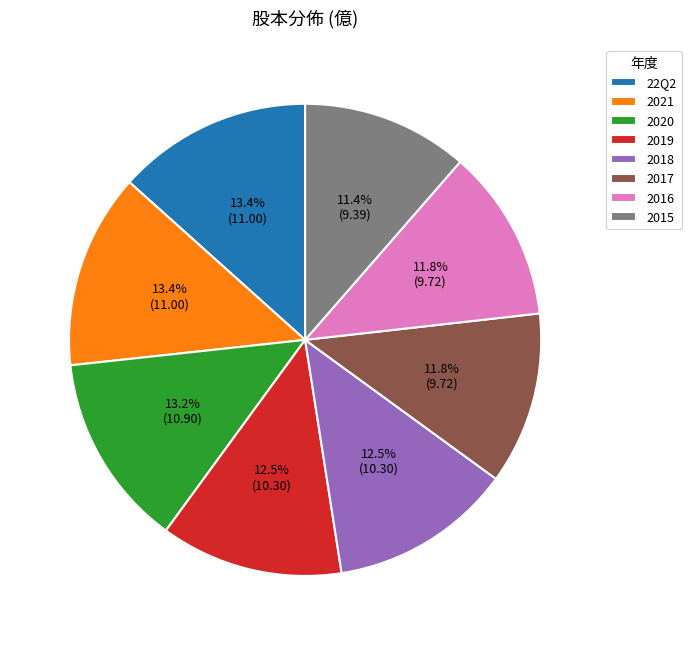

To the nearest percent, what is the difference between the largest and smallest slice percentages?

2%